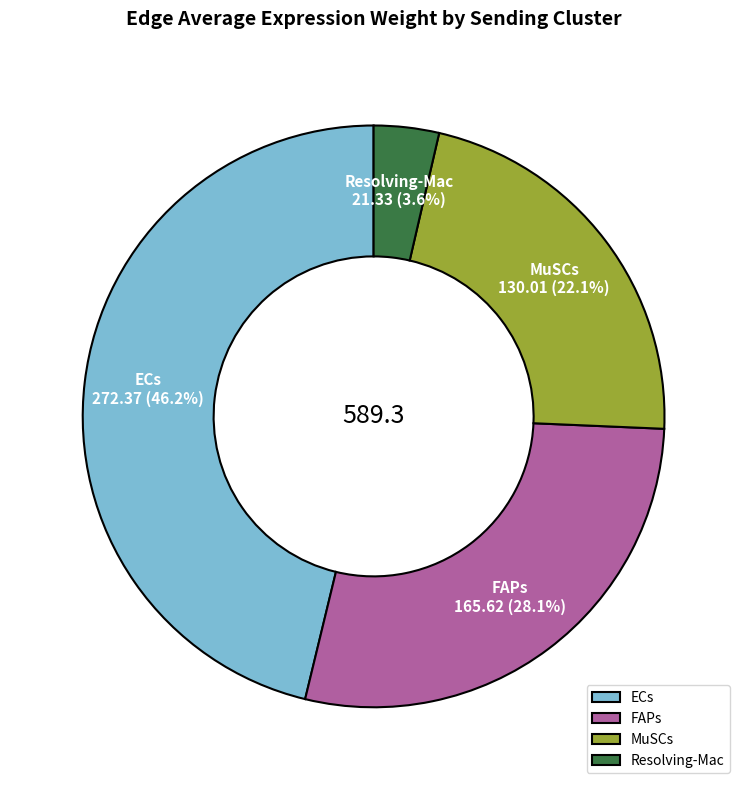

Does MuSCs represent more than half of the total?

No